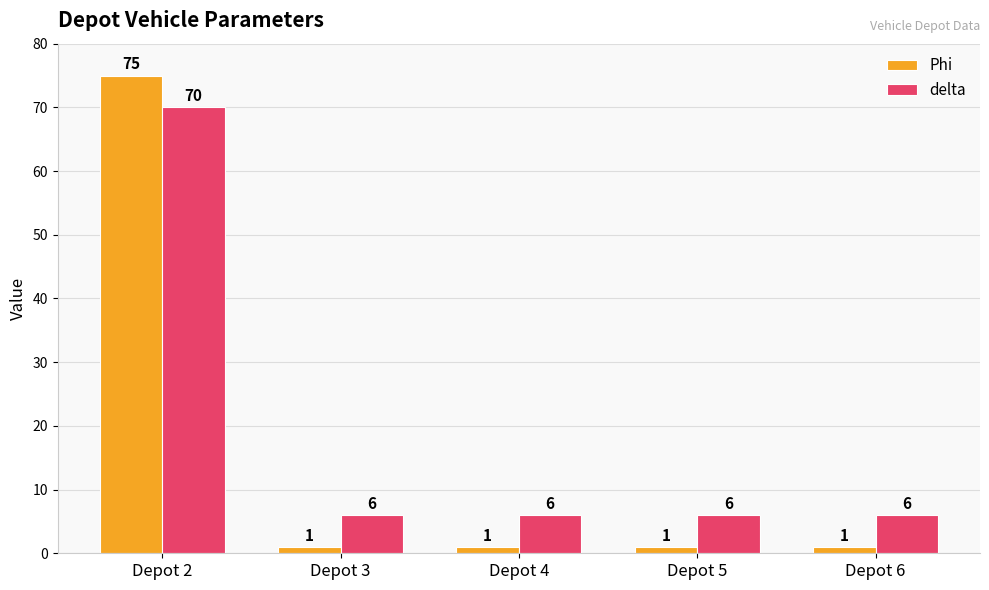

What is the value of the delta bar at the 3rd from the left?

6